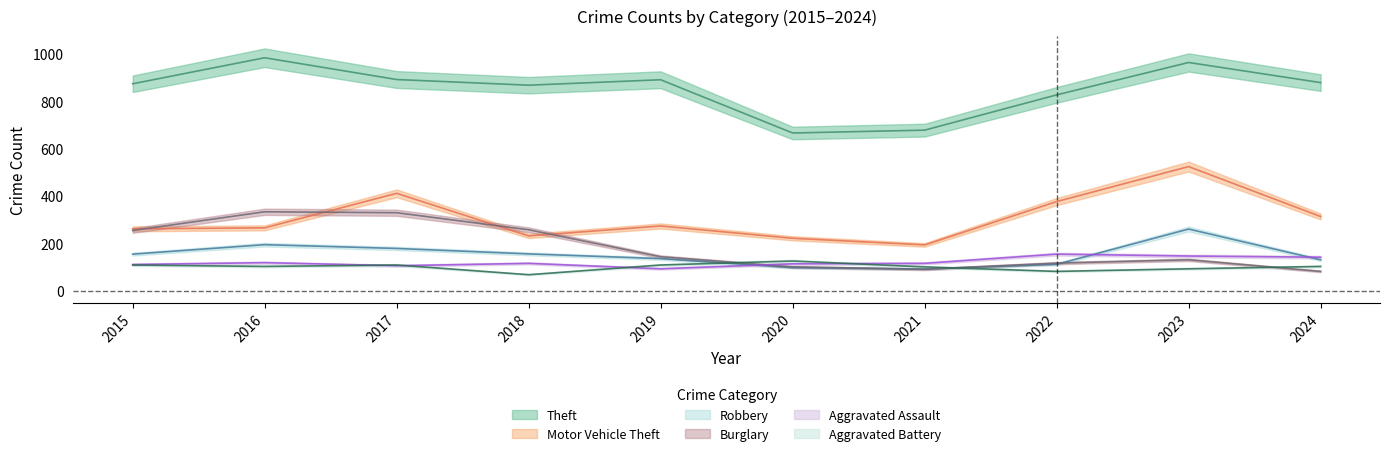

Where is Aggravated Battery nearest to the value 96?

2021